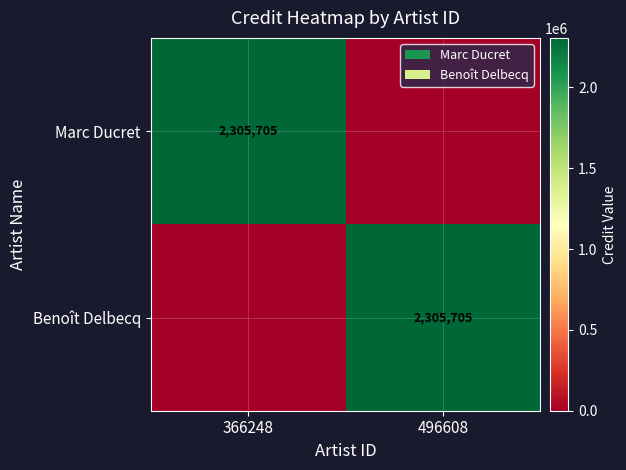

Is it true that Marc Ducret equals 2305705 at 366248?

True